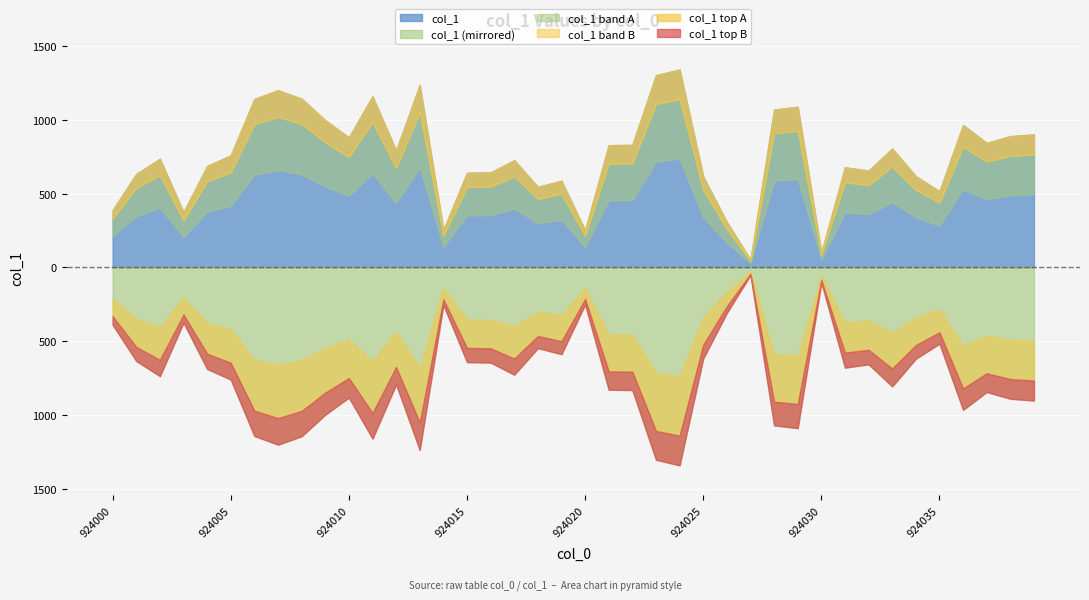

Reading left to right, list all the values displayed in this chart.

924000=388	924001=633	924002=736	924003=374	924004=687	924005=759	924006=1141	924007=1200	924008=1143	924009=997	924010=881	924011=1159	924012=792	924013=1236	924014=254	924015=641	924016=644	924017=726	924018=546	924019=587	924020=251	924021=828	924022=830	924023=1302	924024=1340	924025=616	924026=308	924027=51	924028=1069	924029=1088	924030=101	924031=678	924032=656	924033=805	924034=618	924035=516	924036=964	924037=843	924038=889	924039=901